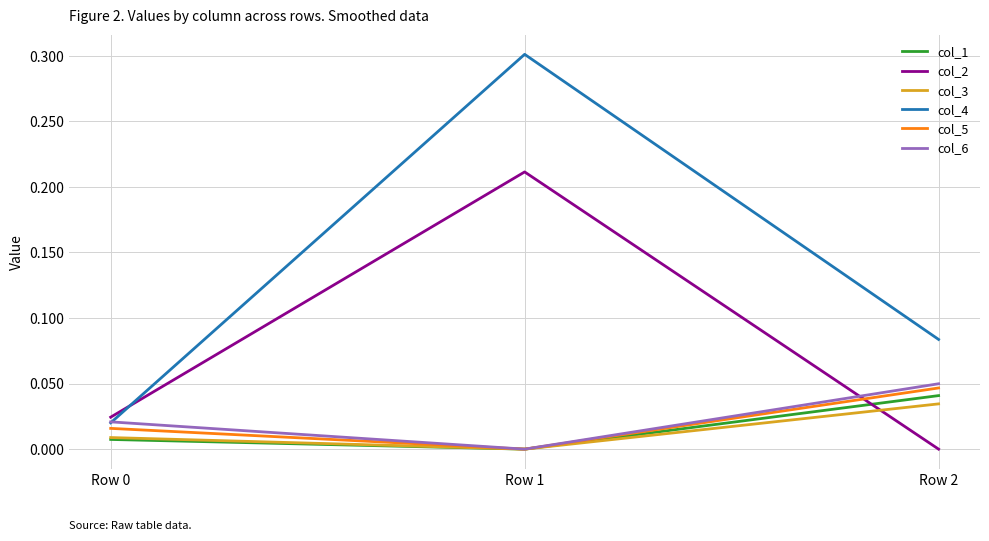

Between Row 0 and Row 2, which series saw the biggest shift?

col_4